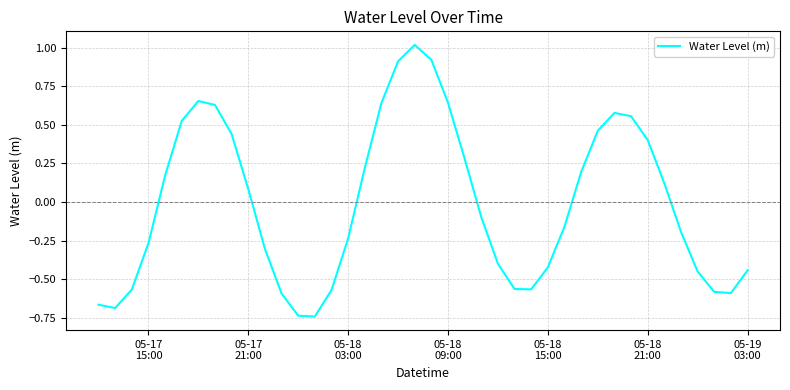

What is the greatest value displayed?

1.0